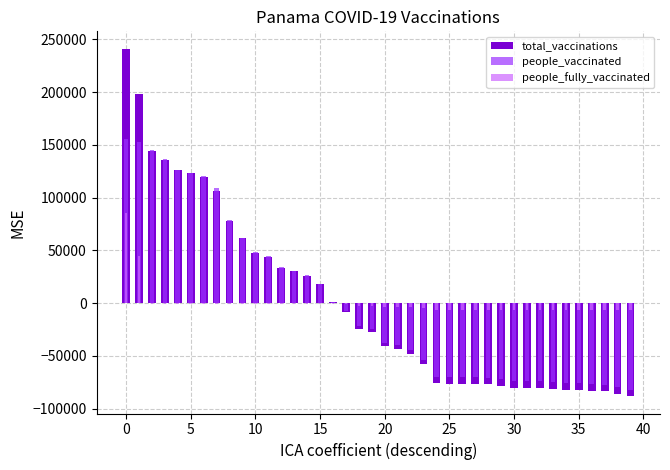

Reading left to right, list all the values displayed in this chart.

total_vaccinations: 241155.4	198419.4	144698.4	136098.4	125825.4	123084.4	119748.4	106048.4	78264.4	61744.4	47676.4	43943.4	33522.4	30509.4	25862.4	18000.4	752.4	-8677.6	-24030.6	-27498.6	-40818.6	-43131.6	-47836.6	-57890.6	-75860.6	-76225.6	-76238.6	-76304.6	-76653.6	-78117.6	-79894.6	-79943.6	-80120.6	-81169.6	-82069.6	-82246.6	-83072.6	-83585.6	-85938.6	-88025.6
people_vaccinated: 155841.5	153183.5	145074.5	136474.5	126203.6	123463.6	120135.6	108753.6	78652.6	62142.6	48075.6	44345.6	33939.6	30933.6	26288.6	18432.6	1346.6	-7675.4	-21282.4	-24490.4	-37372.4	-39519.4	-44124.4	-53837.4	-69580.4	-69945.4	-69958.4	-70024.4	-70373.4	-71837.4	-73614.4	-73663.4	-73840.4	-74889.4	-75789.4	-75966.4	-76792.4	-77305.4	-79658.4	-81745.4
people_fully_vaccinated: 85255.8	45177.8	-434.2	-434.2	-436.2	-437.2	-445.2	-446.2	-446.2	-456.2	-457.2	-460.2	-475.2	-482.2	-484.2	-490.2	-652.2	-1060.2	-2804.2	-3066.2	-3504.2	-3670.2	-3770.2	-4111.2	-6338.2	-6338.2	-6338.2	-6338.2	-6338.2	-6338.2	-6338.2	-6338.2	-6338.2	-6338.2	-6338.2	-6338.2	-6338.2	-6338.2	-6338.2	-6338.2